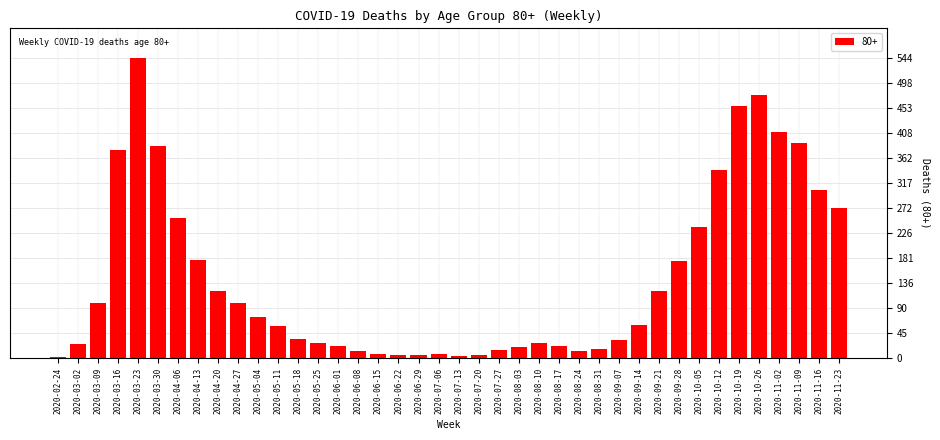

Which has a higher value, 2020-09-07 or 2020-10-05?

2020-10-05